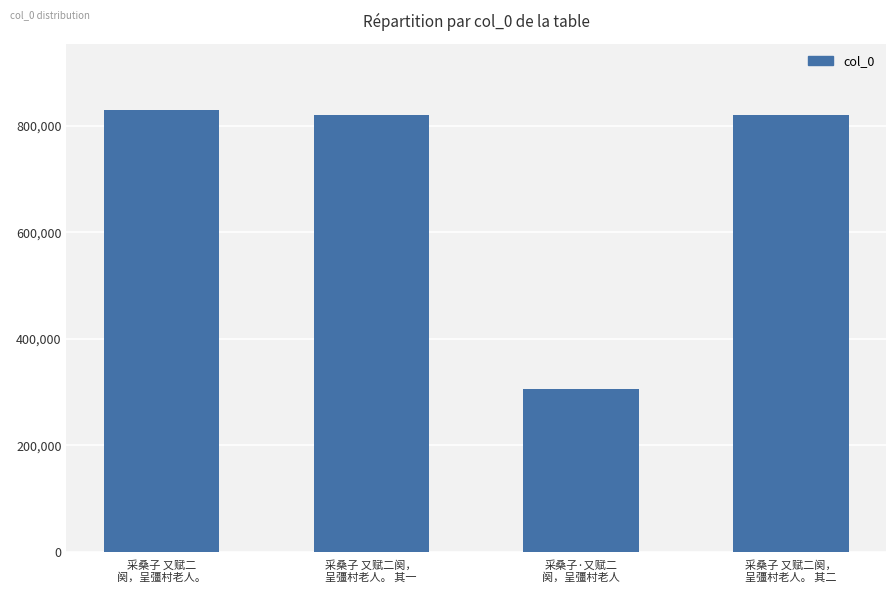

Count the number of categories in the chart.

4